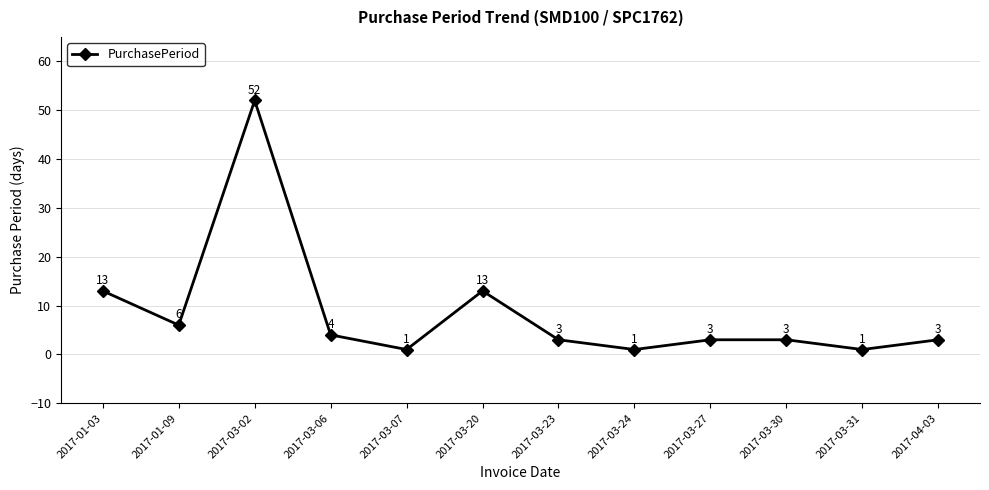

How many distinct data groups are displayed?

1